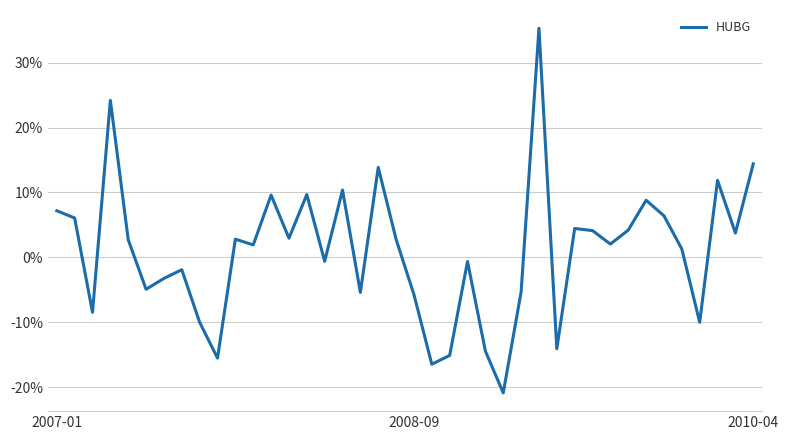

Does the chart display data point markers on the line(s)?

No